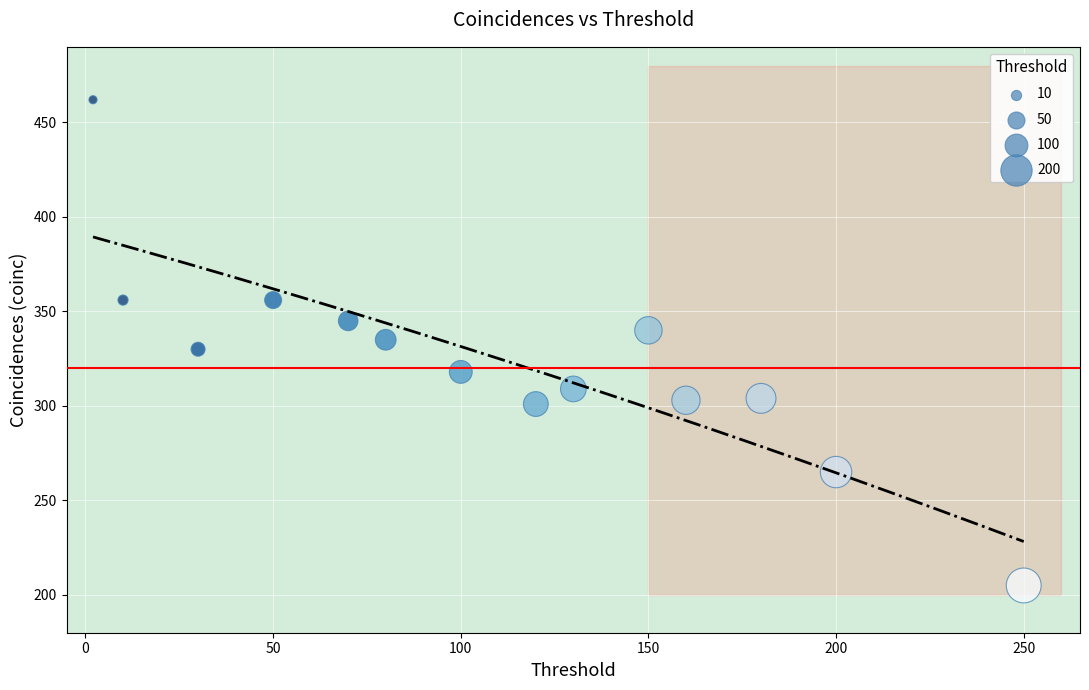

What is the range of X values (max minus min)?

248